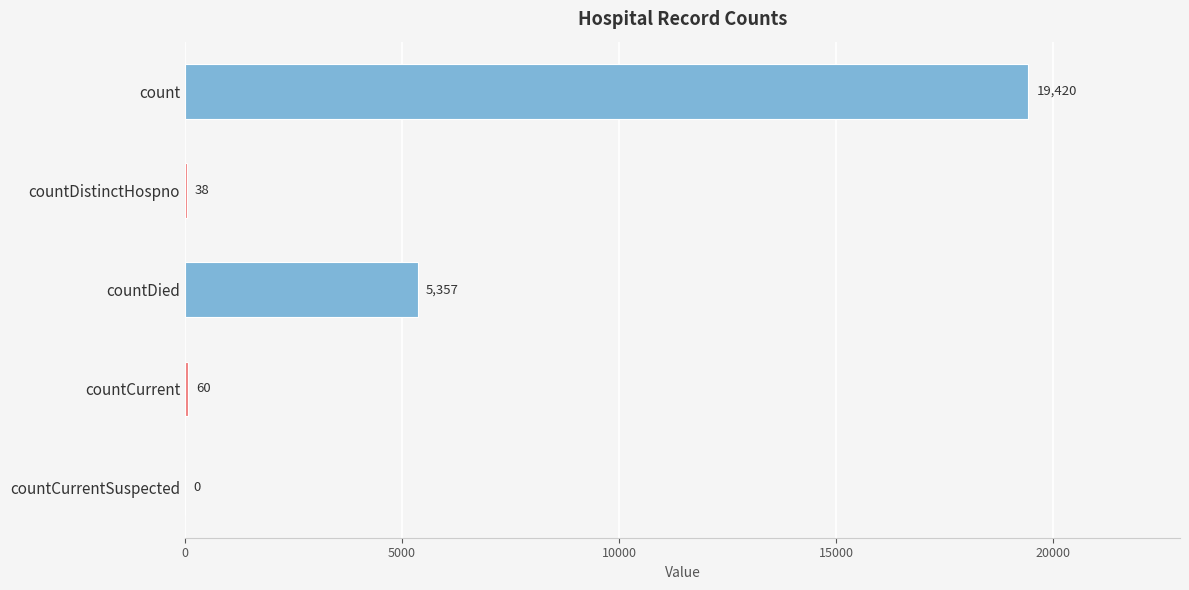

At which label is the value closest to 9710?

countDied